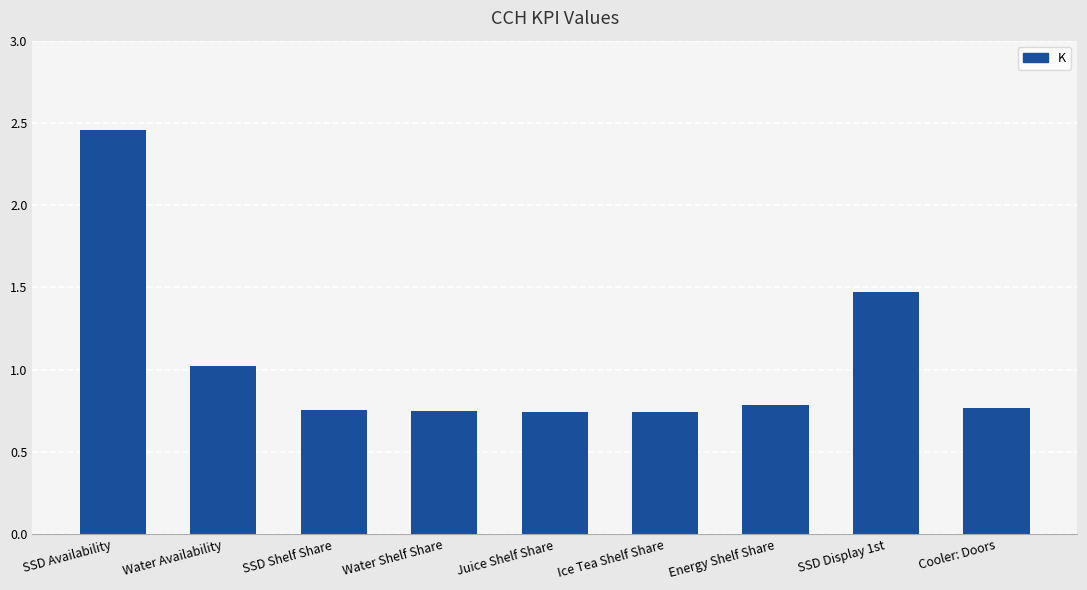

At which category does the chart reach its peak across all series?

SSD Availability